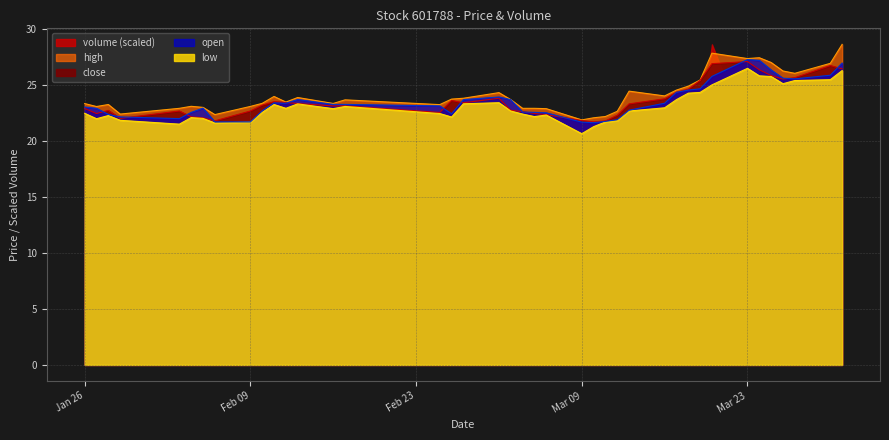

How many times do high and volume (scaled) cross each other?

2